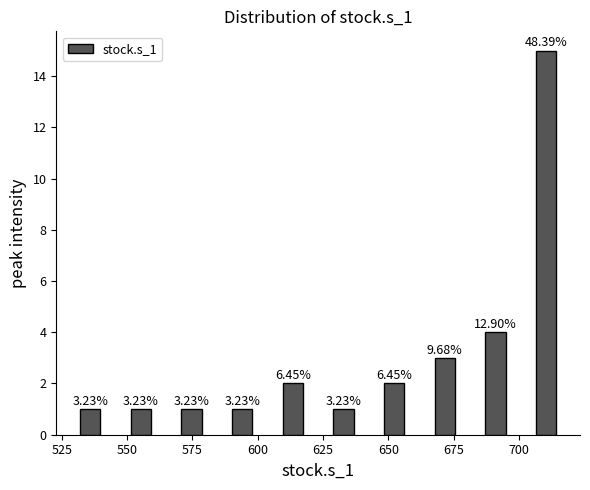

Read against the x-axis, roughly where is the centre of the tallest bar?

710